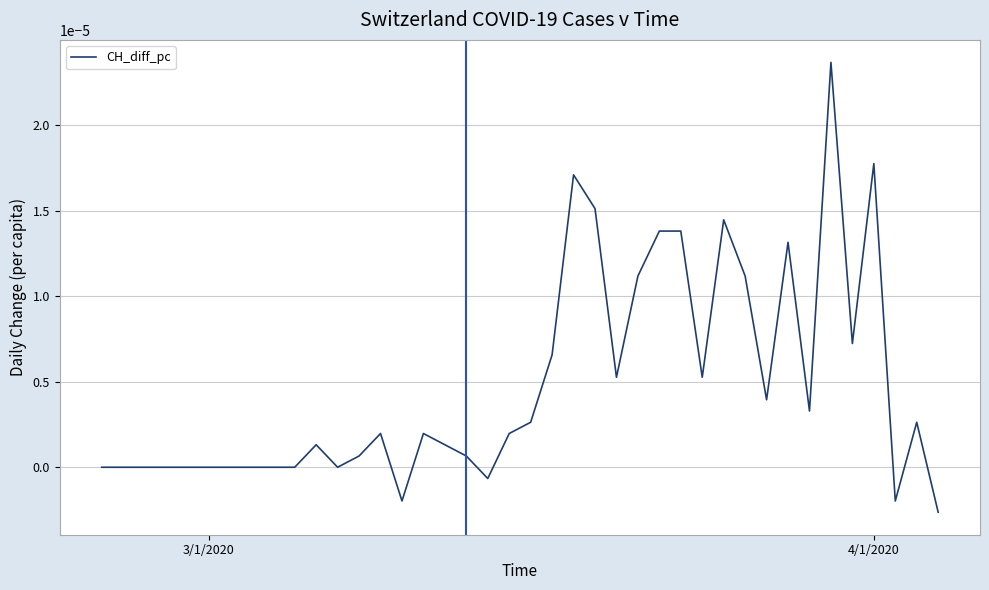

Does the chart display data point markers on the line(s)?

No